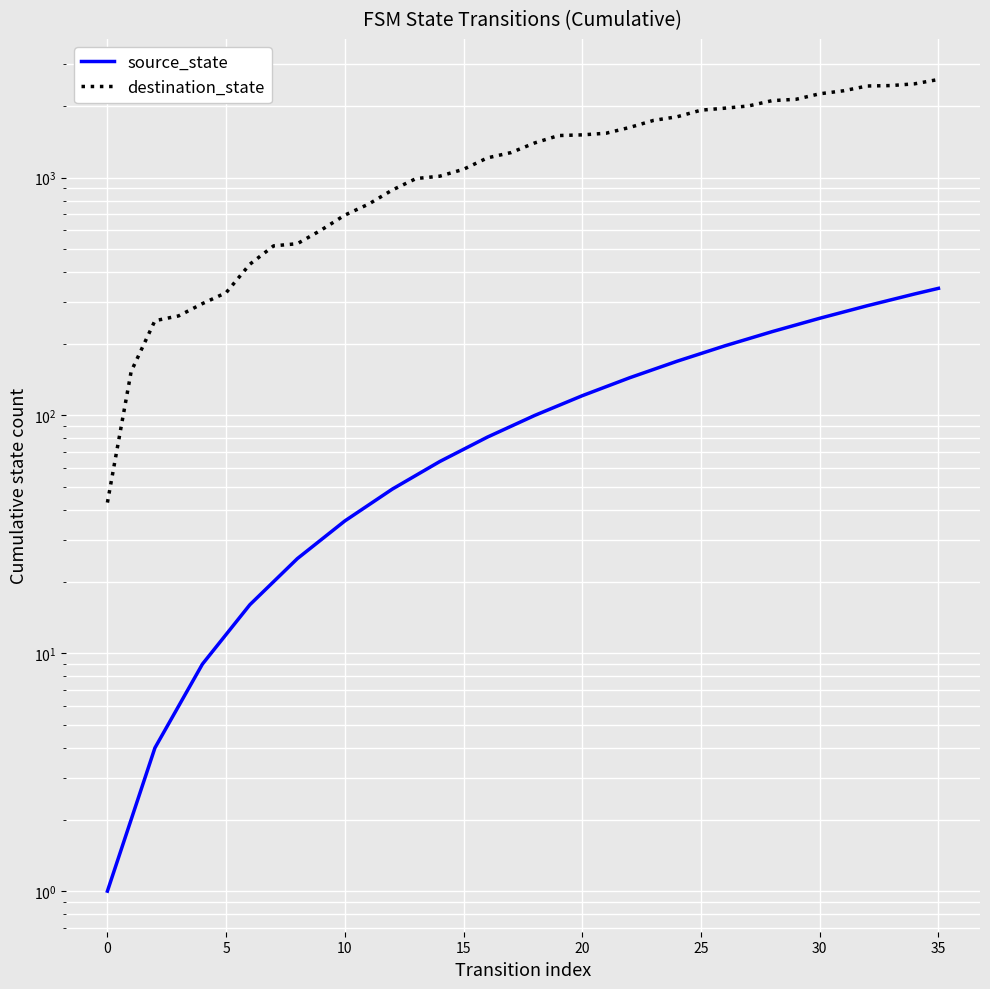

What is the greatest value displayed?

2583